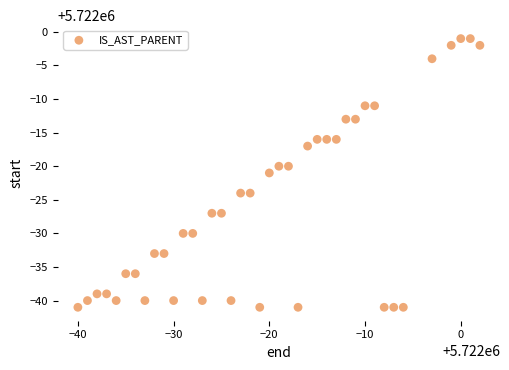

What is the range of Y values (max minus min)?

40